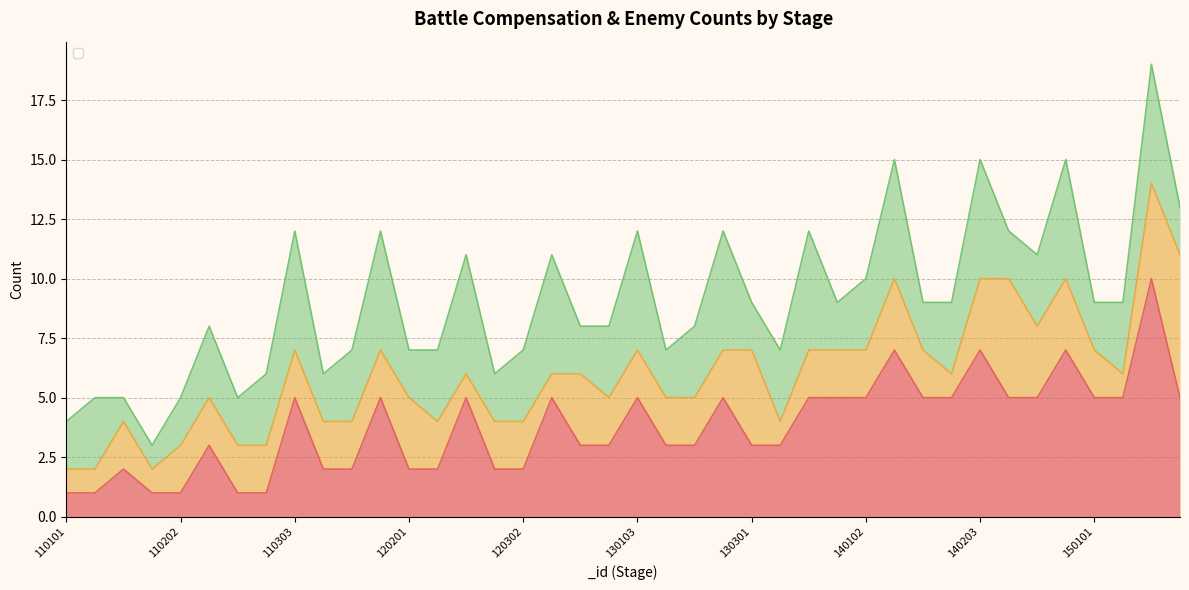

True or false: _compensationCount_1 and _compensationCount_2 intersect in this chart.

True